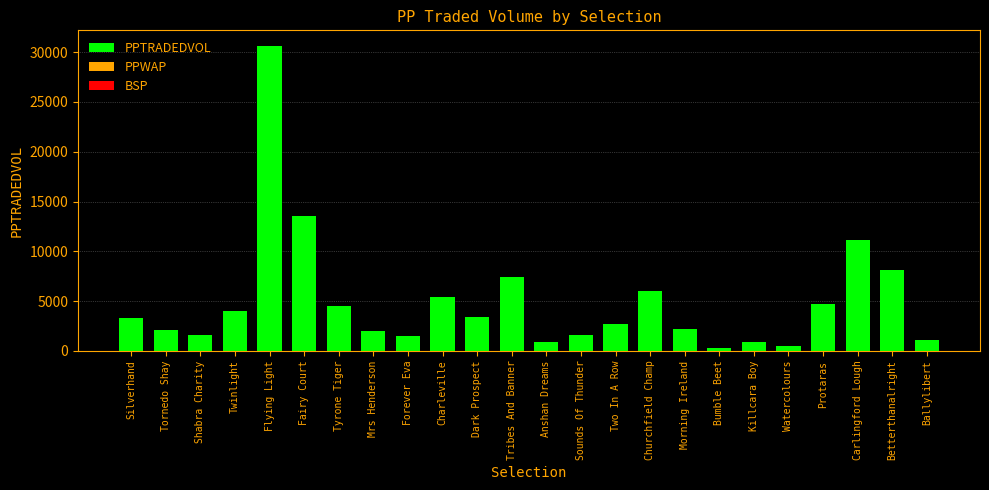

What is the maximum value shown in the chart?

30658.7